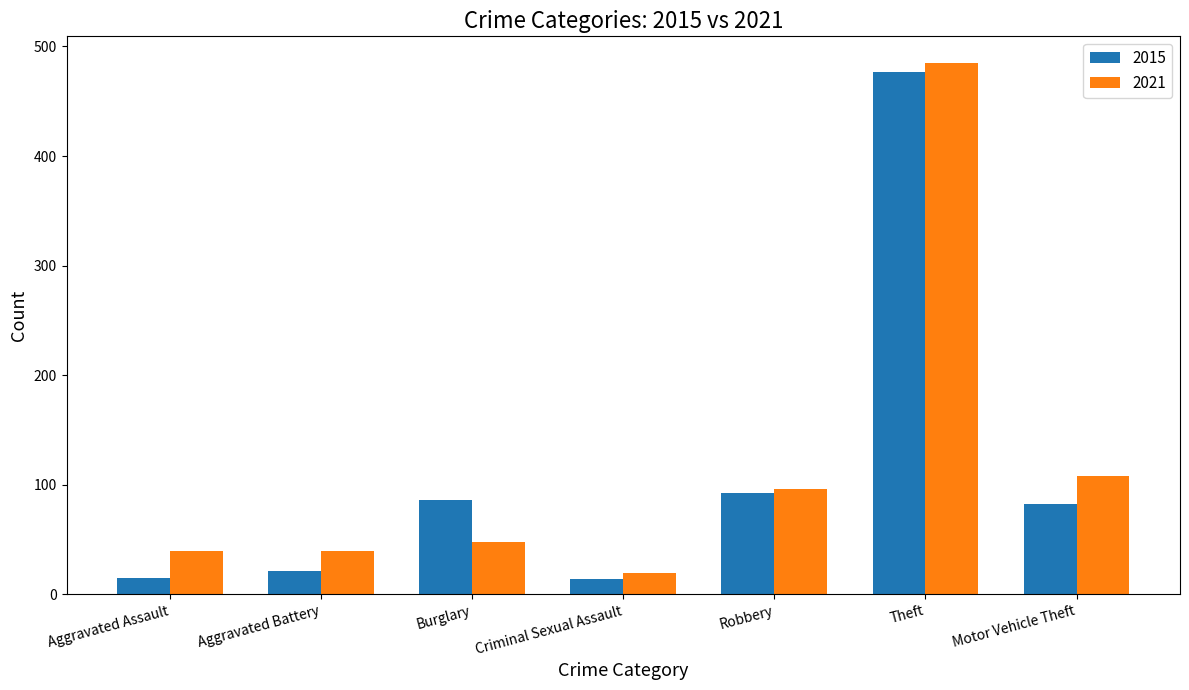

What is the sum of all 2021 values?

834